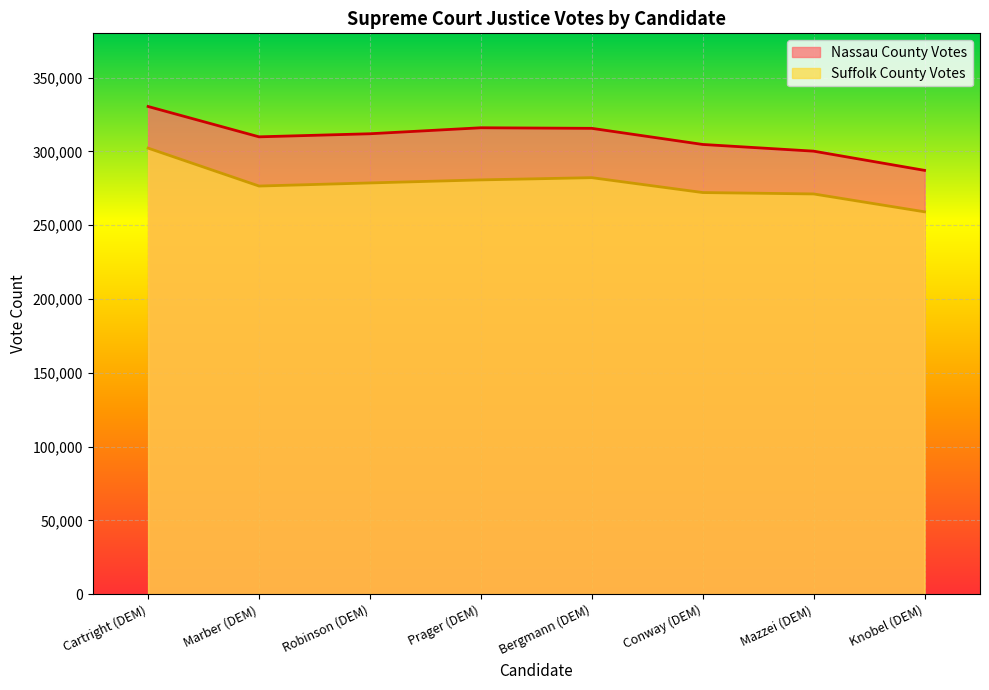

How many values in the Suffolk County Votes series exceed 278600?

3